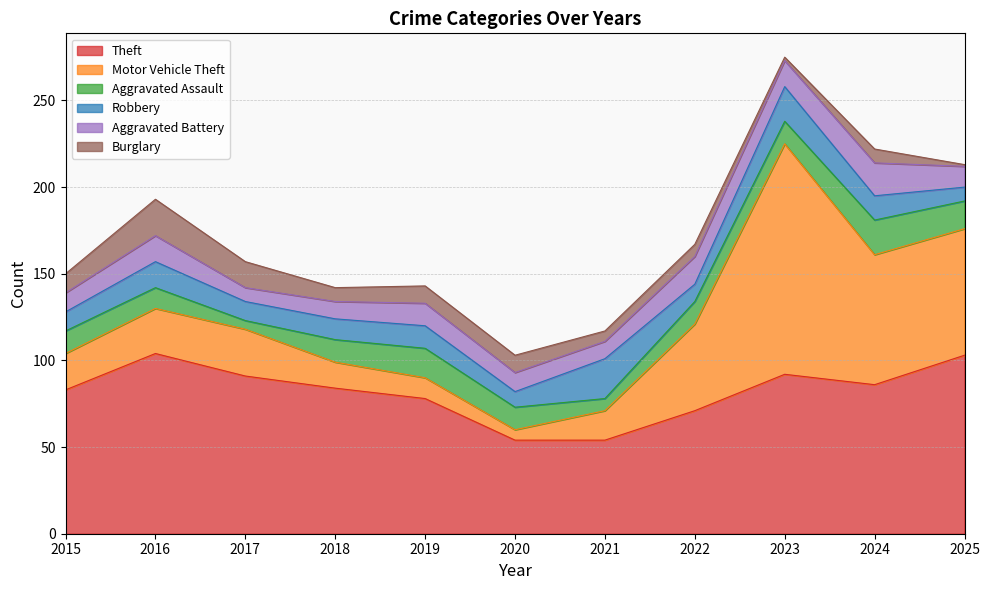

Which has a higher value, 2024 or 2019?

2024